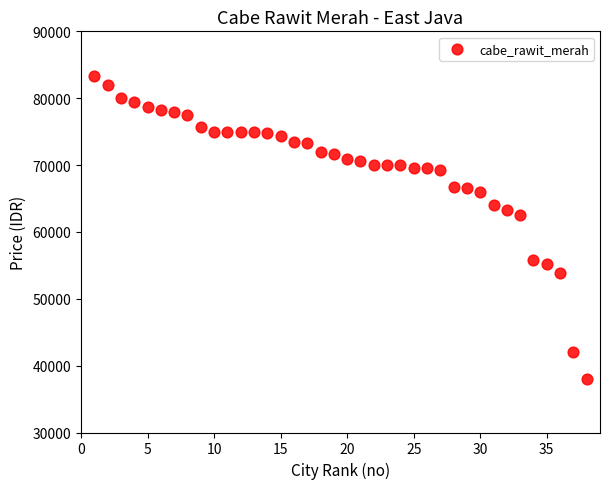

What Y value in the scatter plot is closest to 60666?

62500